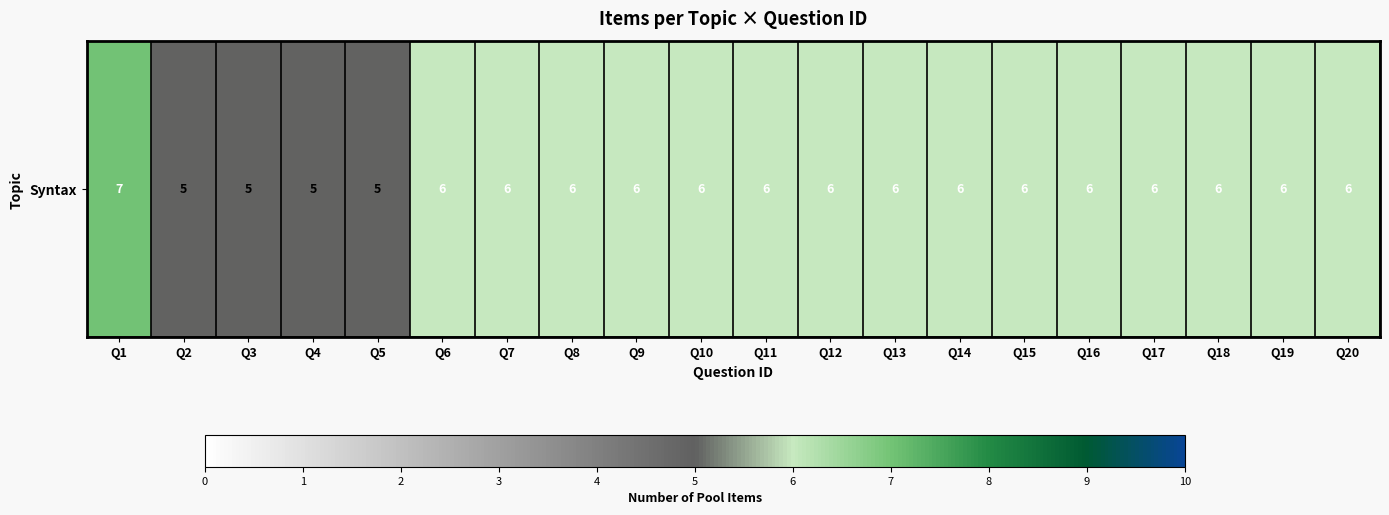

What is the ratio of the value at Q12 to the value at Q9?

1.0